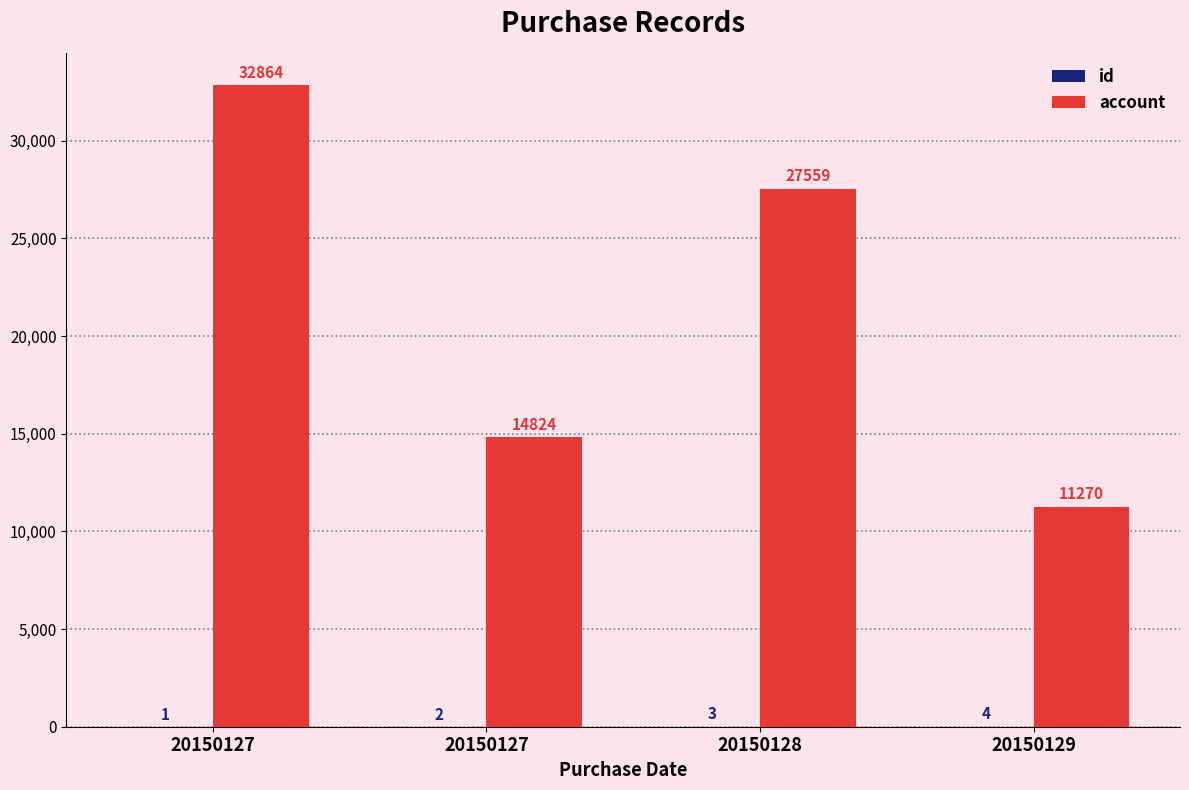

What is the difference between the second highest and minimum values in the id series?

2